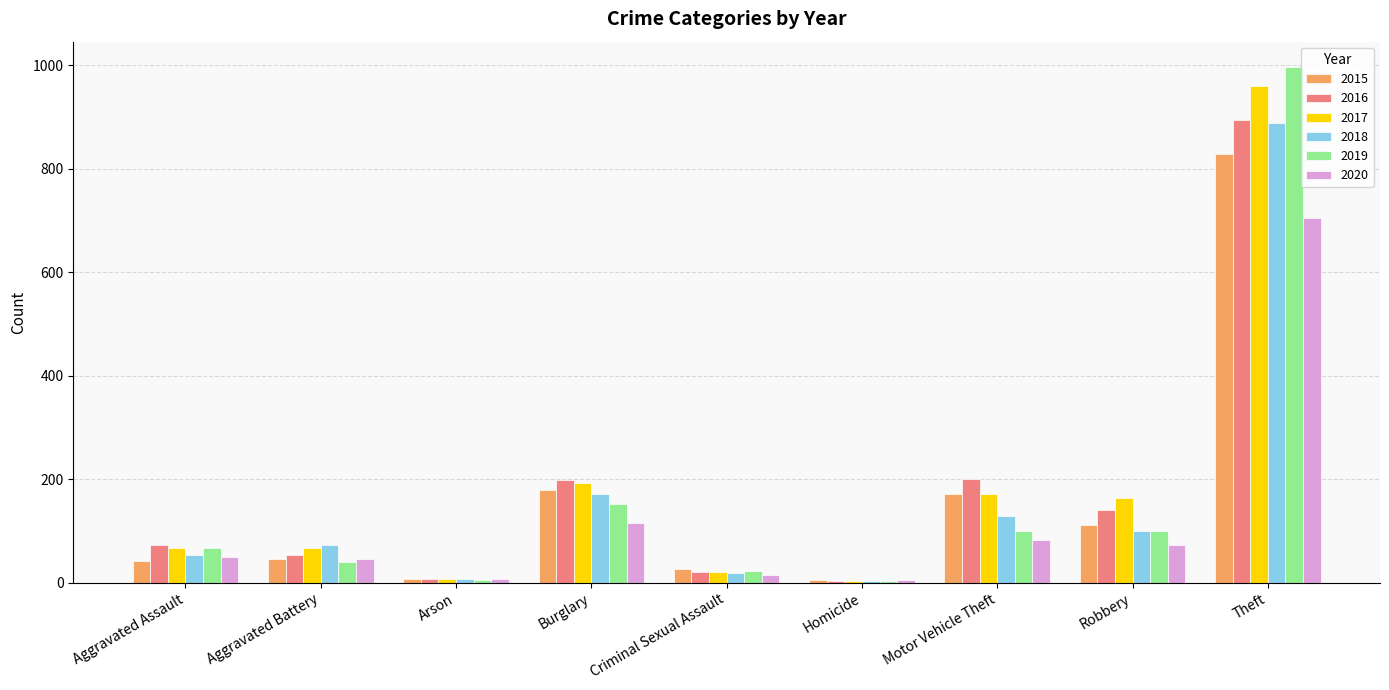

Are the bars horizontal?

No